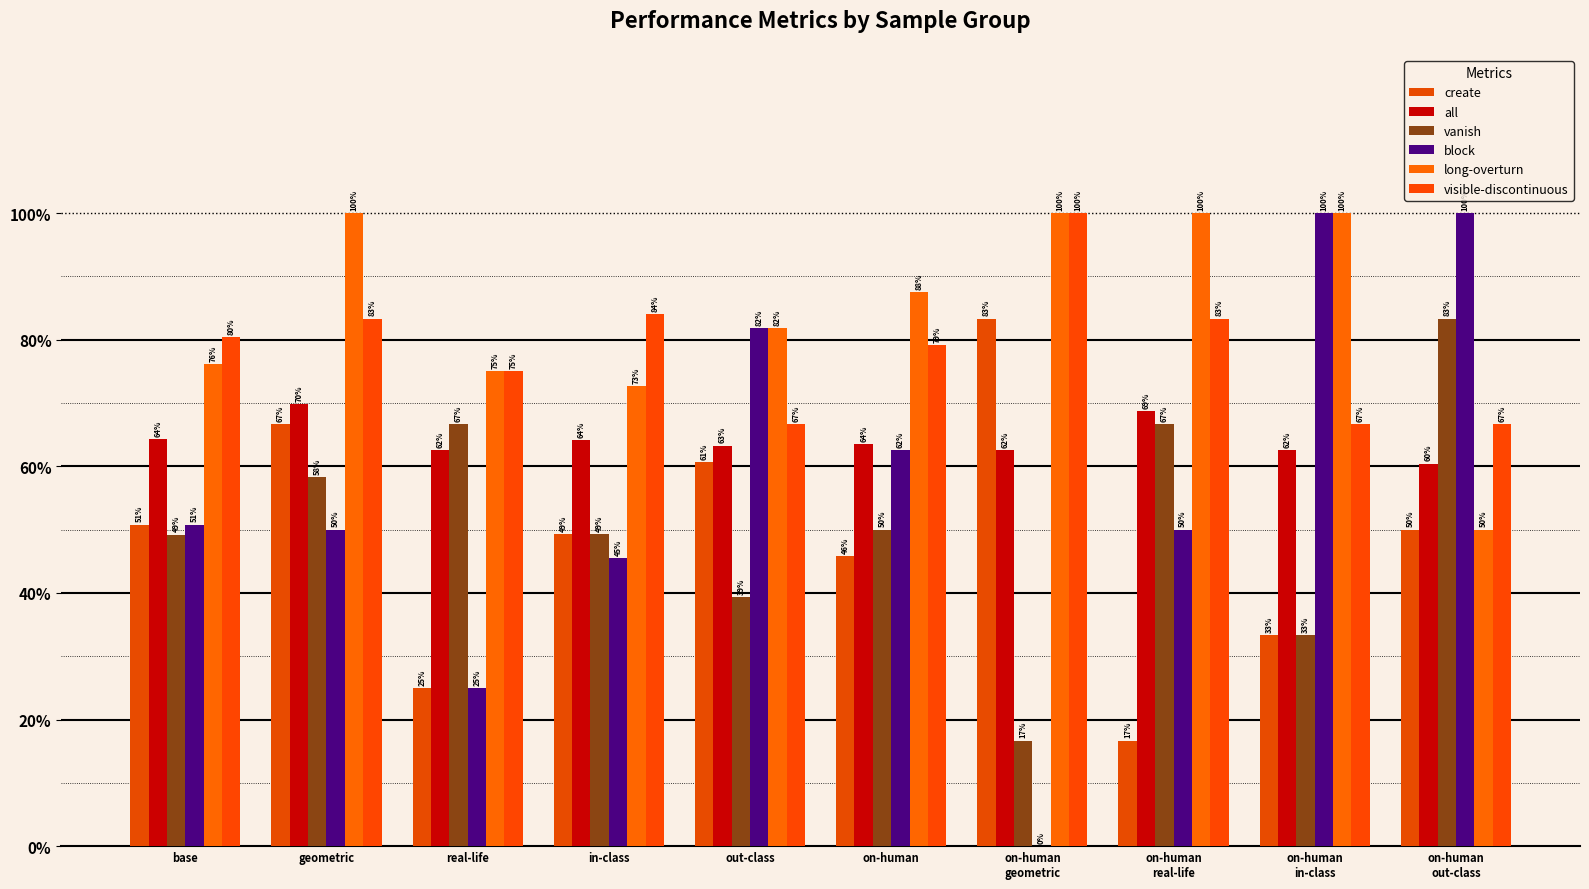

True or false: block has a value of 0.2 at on-human.

False